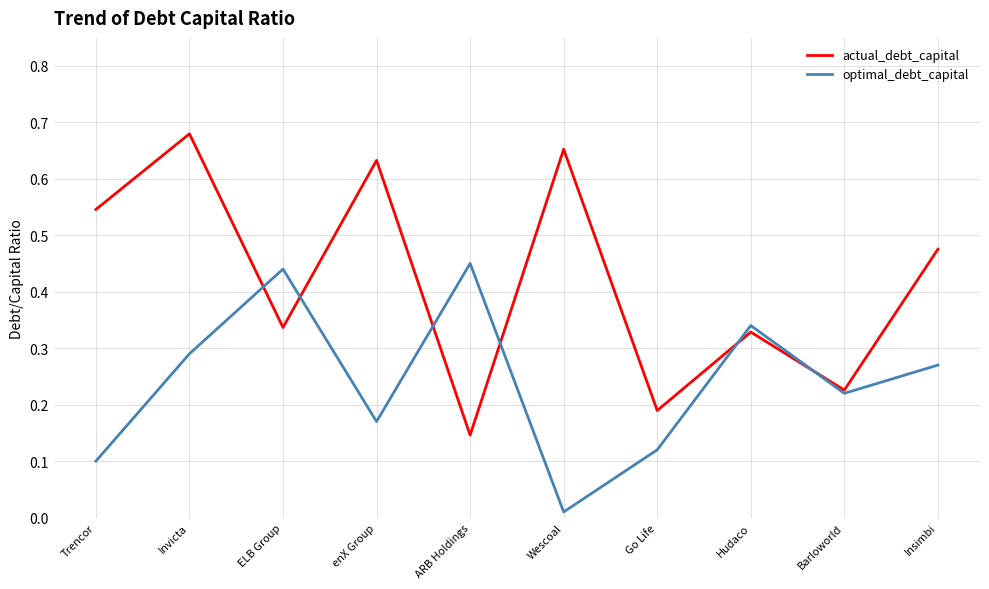

What is the total value across all series at enX Group?

0.8